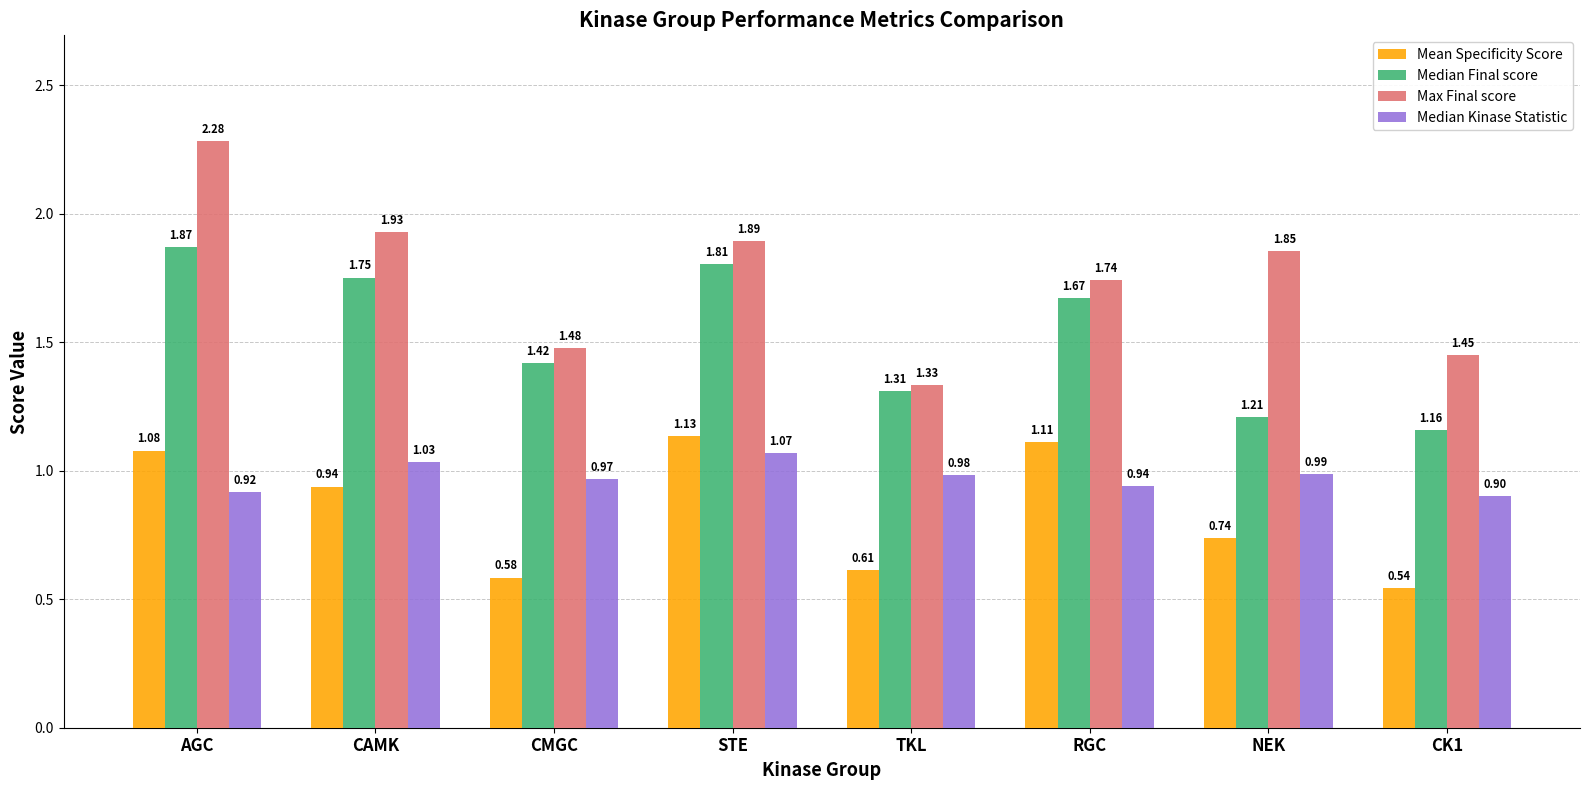

Which series has the widest spread of values?

Max Final score